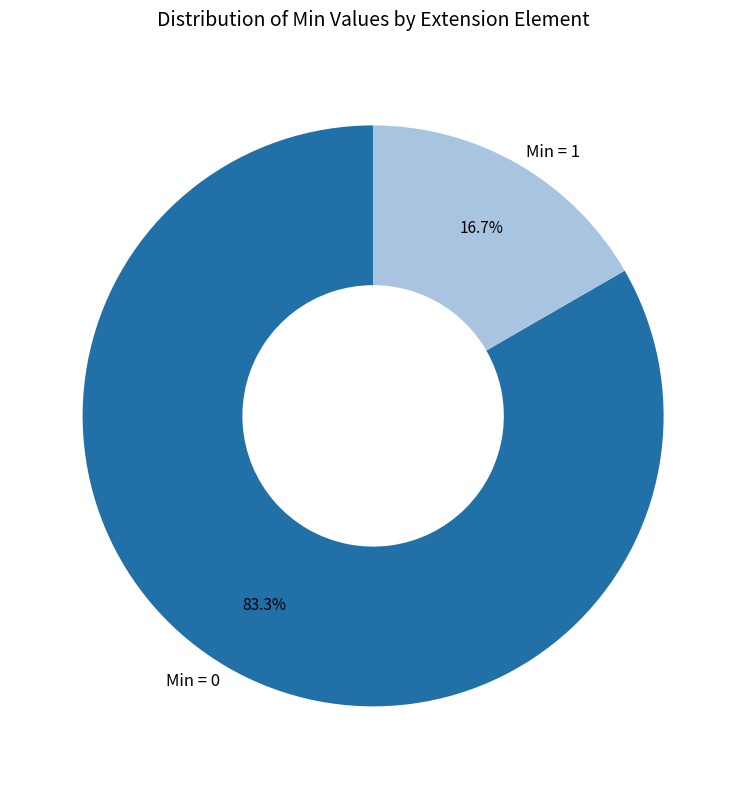

Is the sum of Min = 0 and Min = 1 greater than half?

Yes